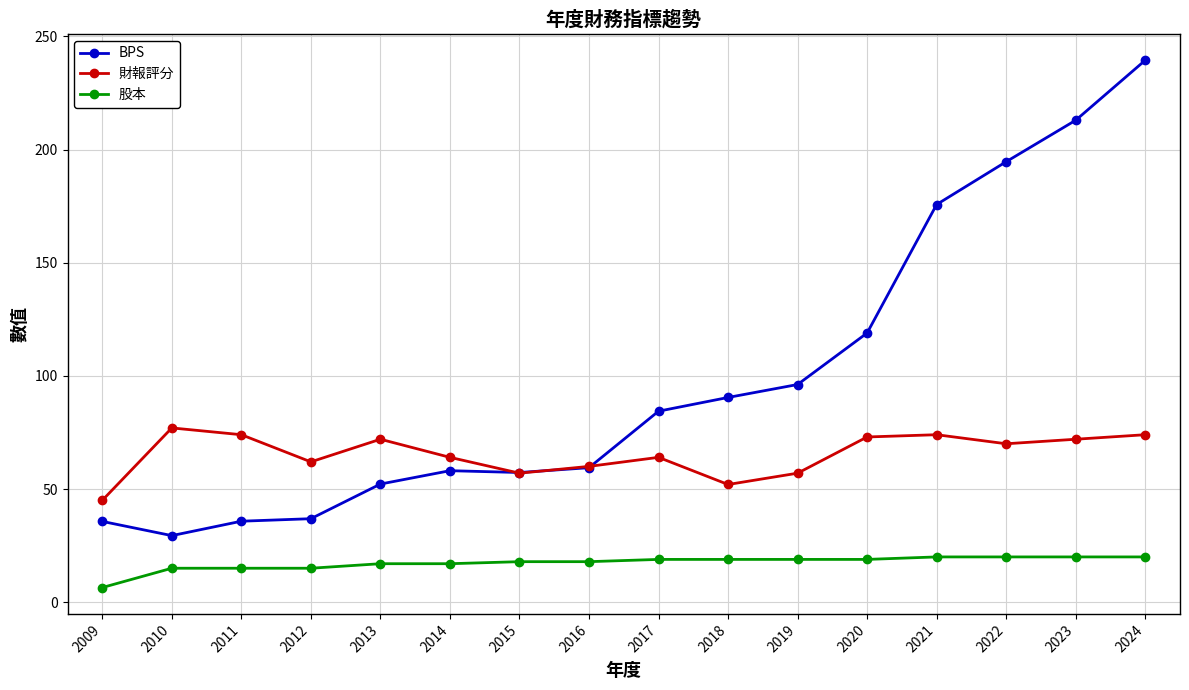

True or false: 財報評分 has a value of 21.8 at 2013.

False